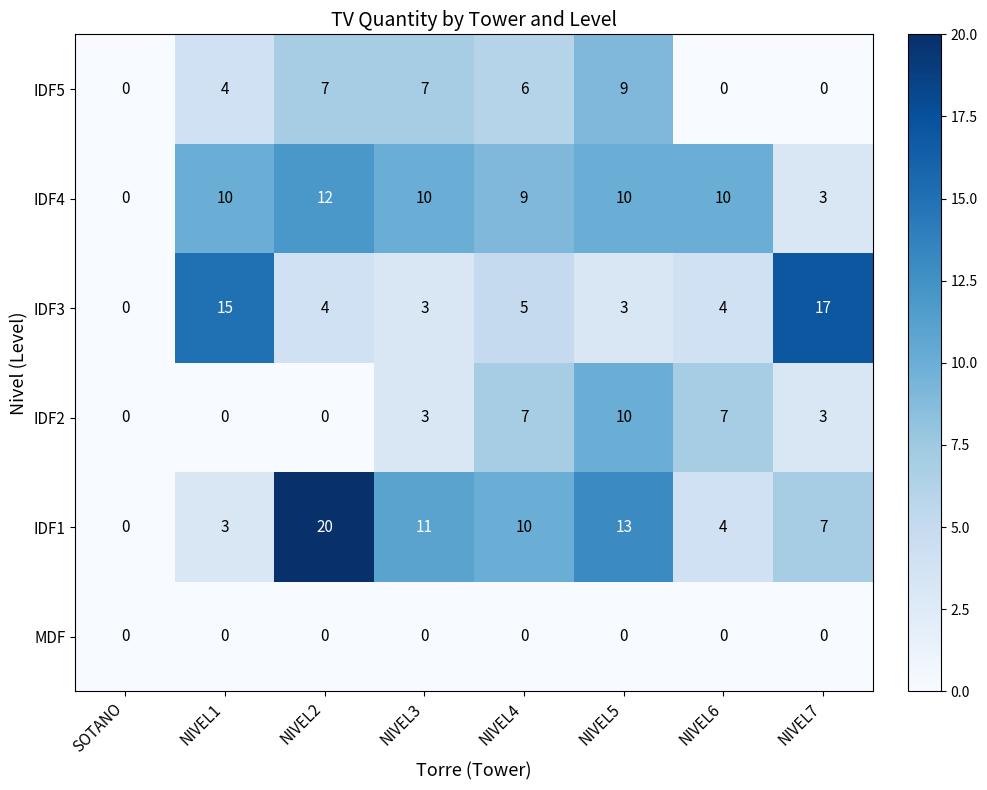

Which category has the highest value in the IDF3 series?

NIVEL7